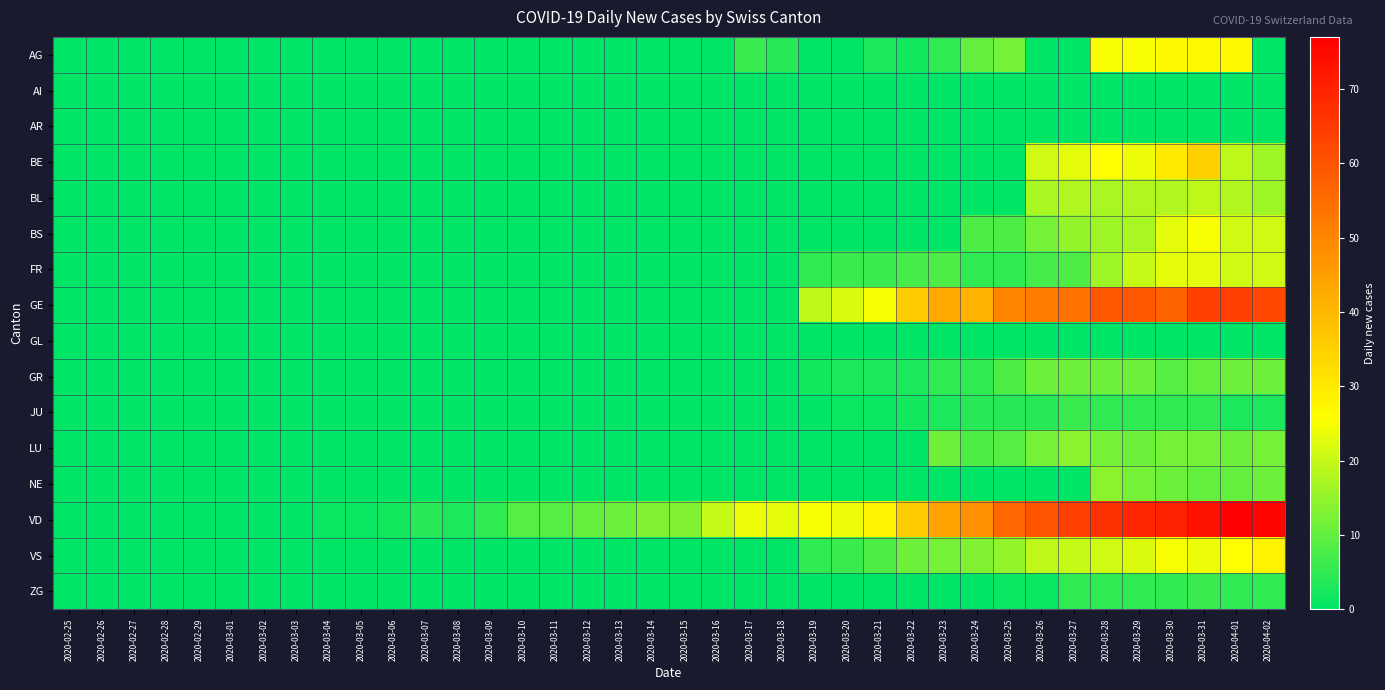

What is the difference between the highest and lowest values at 2020-03-16?

20